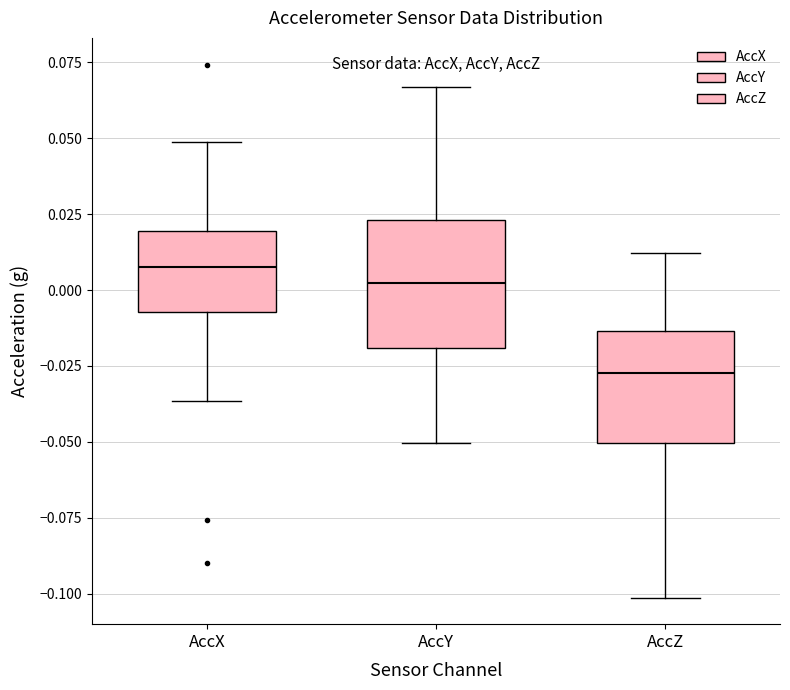

Which box is the tallest, from its lower edge to its upper edge?

AccY